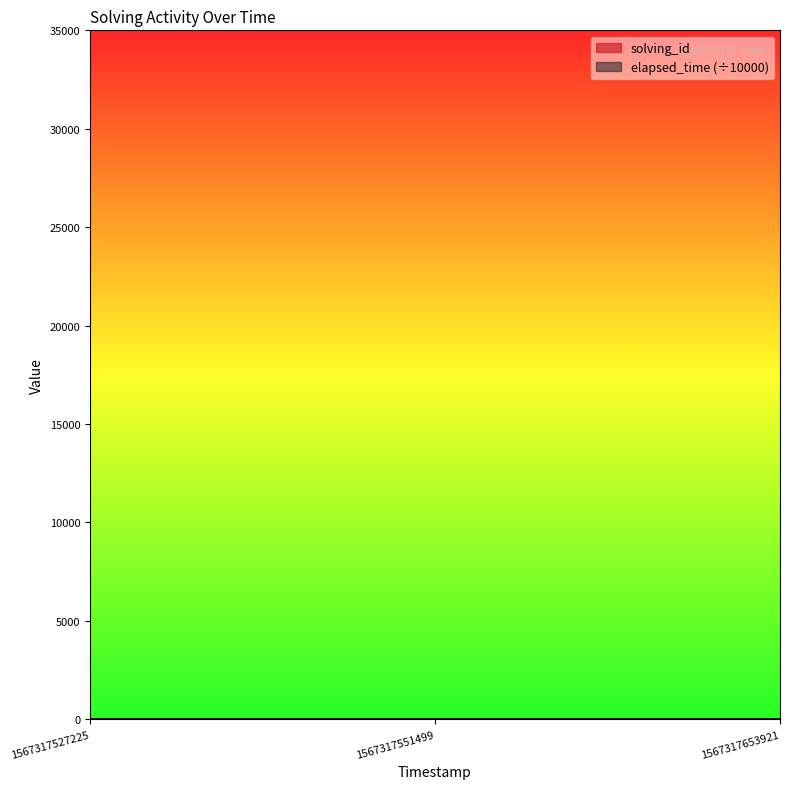

What is the difference between the maximum and minimum values in the solving_id series?

2.0